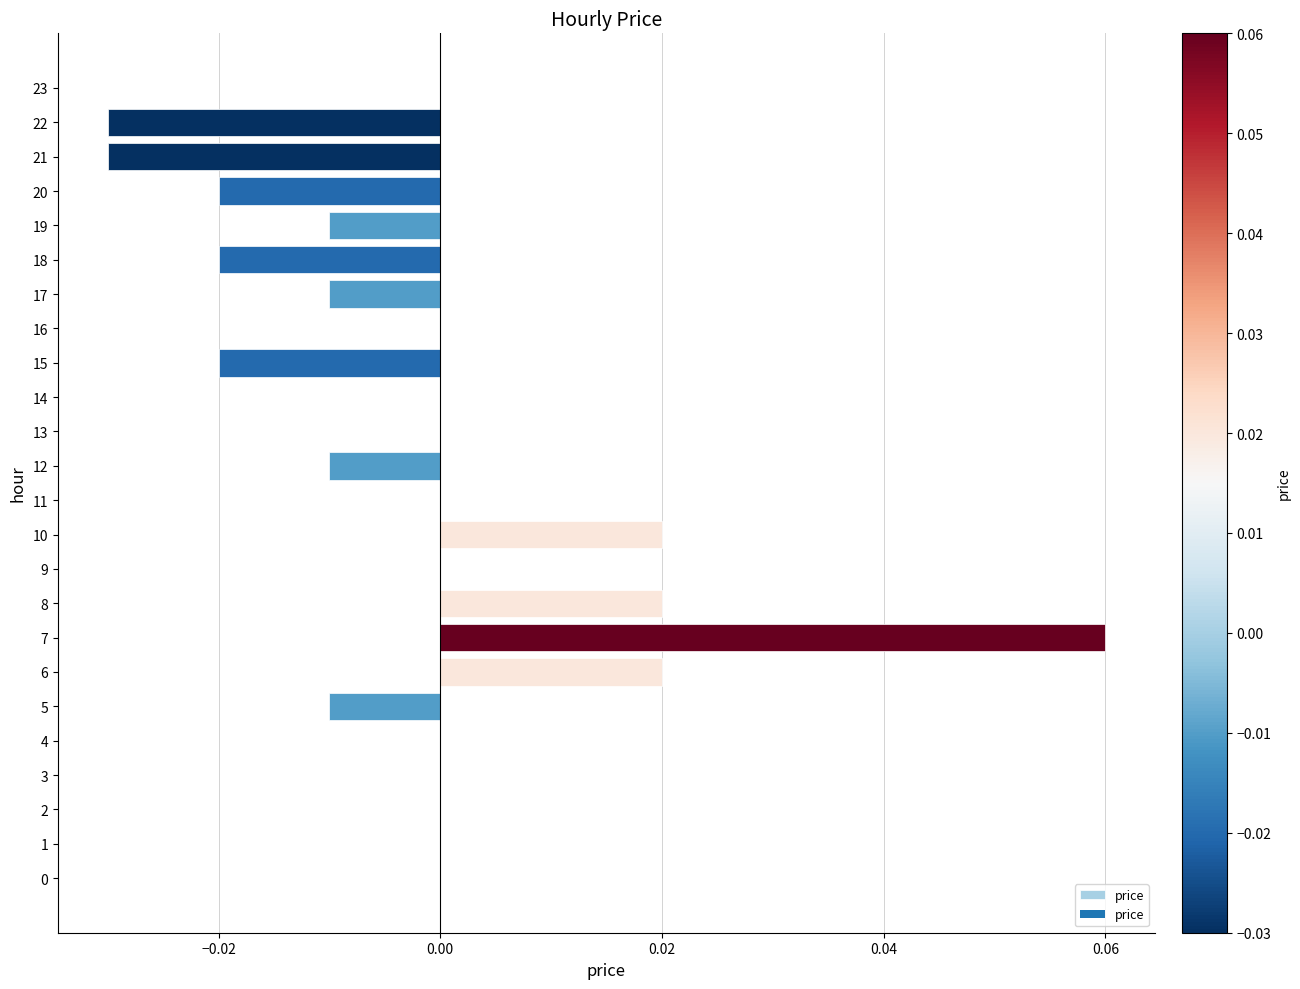

Which category has the highest value across all series?

7